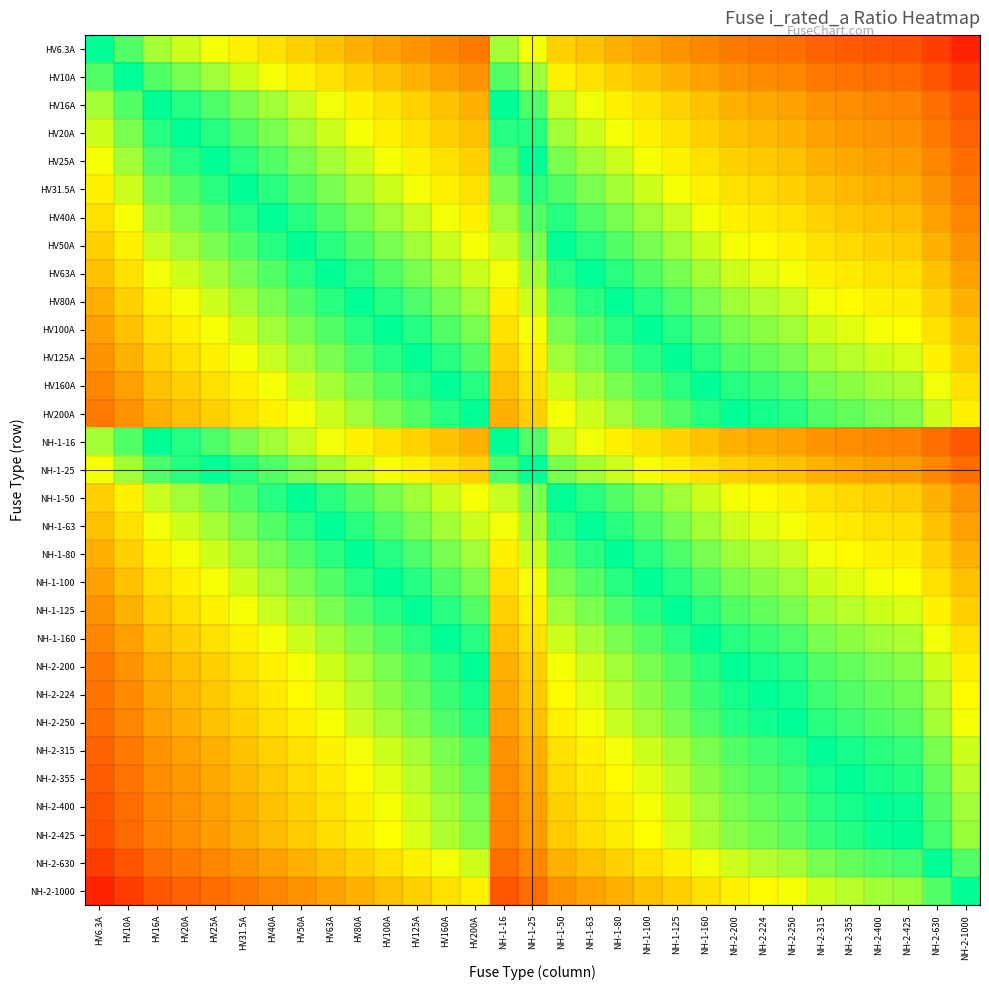

Reading left to right, transcribe all the data shown in this chart.

HV6.3A: HV6.3A=0.0	HV10A=-0.2	HV16A=-0.4	HV20A=-0.5	HV25A=-0.6	HV31.5A=-0.7	HV40A=-0.8	HV50A=-0.9	HV63A=-1.0	HV80A=-1.1	HV100A=-1.2	HV125A=-1.3	HV160A=-1.4	HV200A=-1.5	NH-1-16=-0.4	NH-1-25=-0.6	NH-1-50=-0.9	NH-1-63=-1.0	NH-1-80=-1.1	NH-1-100=-1.2	NH-1-125=-1.3	NH-1-160=-1.4	NH-2-200=-1.5	NH-2-224=-1.6	NH-2-250=-1.6	NH-2-315=-1.7	NH-2-355=-1.8	NH-2-400=-1.8	NH-2-425=-1.8	NH-2-630=-2.0	NH-2-1000=-2.2
HV10A: HV6.3A=0.2	HV10A=0.0	HV16A=-0.2	HV20A=-0.3	HV25A=-0.4	HV31.5A=-0.5	HV40A=-0.6	HV50A=-0.7	HV63A=-0.8	HV80A=-0.9	HV100A=-1.0	HV125A=-1.1	HV160A=-1.2	HV200A=-1.3	NH-1-16=-0.2	NH-1-25=-0.4	NH-1-50=-0.7	NH-1-63=-0.8	NH-1-80=-0.9	NH-1-100=-1.0	NH-1-125=-1.1	NH-1-160=-1.2	NH-2-200=-1.3	NH-2-224=-1.4	NH-2-250=-1.4	NH-2-315=-1.5	NH-2-355=-1.6	NH-2-400=-1.6	NH-2-425=-1.6	NH-2-630=-1.8	NH-2-1000=-2.0
HV16A: HV6.3A=0.4	HV10A=0.2	HV16A=0.0	HV20A=-0.1	HV25A=-0.2	HV31.5A=-0.3	HV40A=-0.4	HV50A=-0.5	HV63A=-0.6	HV80A=-0.7	HV100A=-0.8	HV125A=-0.9	HV160A=-1.0	HV200A=-1.1	NH-1-16=0.0	NH-1-25=-0.2	NH-1-50=-0.5	NH-1-63=-0.6	NH-1-80=-0.7	NH-1-100=-0.8	NH-1-125=-0.9	NH-1-160=-1.0	NH-2-200=-1.1	NH-2-224=-1.1	NH-2-250=-1.2	NH-2-315=-1.3	NH-2-355=-1.3	NH-2-400=-1.4	NH-2-425=-1.4	NH-2-630=-1.6	NH-2-1000=-1.8
HV20A: HV6.3A=0.5	HV10A=0.3	HV16A=0.1	HV20A=0.0	HV25A=-0.1	HV31.5A=-0.2	HV40A=-0.3	HV50A=-0.4	HV63A=-0.5	HV80A=-0.6	HV100A=-0.7	HV125A=-0.8	HV160A=-0.9	HV200A=-1.0	NH-1-16=0.1	NH-1-25=-0.1	NH-1-50=-0.4	NH-1-63=-0.5	NH-1-80=-0.6	NH-1-100=-0.7	NH-1-125=-0.8	NH-1-160=-0.9	NH-2-200=-1.0	NH-2-224=-1.0	NH-2-250=-1.1	NH-2-315=-1.2	NH-2-355=-1.2	NH-2-400=-1.3	NH-2-425=-1.3	NH-2-630=-1.5	NH-2-1000=-1.7
HV25A: HV6.3A=0.6	HV10A=0.4	HV16A=0.2	HV20A=0.1	HV25A=0.0	HV31.5A=-0.1	HV40A=-0.2	HV50A=-0.3	HV63A=-0.4	HV80A=-0.5	HV100A=-0.6	HV125A=-0.7	HV160A=-0.8	HV200A=-0.9	NH-1-16=0.2	NH-1-25=0.0	NH-1-50=-0.3	NH-1-63=-0.4	NH-1-80=-0.5	NH-1-100=-0.6	NH-1-125=-0.7	NH-1-160=-0.8	NH-2-200=-0.9	NH-2-224=-1.0	NH-2-250=-1.0	NH-2-315=-1.1	NH-2-355=-1.2	NH-2-400=-1.2	NH-2-425=-1.2	NH-2-630=-1.4	NH-2-1000=-1.6
HV31.5A: HV6.3A=0.7	HV10A=0.5	HV16A=0.3	HV20A=0.2	HV25A=0.1	HV31.5A=0.0	HV40A=-0.1	HV50A=-0.2	HV63A=-0.3	HV80A=-0.4	HV100A=-0.5	HV125A=-0.6	HV160A=-0.7	HV200A=-0.8	NH-1-16=0.3	NH-1-25=0.1	NH-1-50=-0.2	NH-1-63=-0.3	NH-1-80=-0.4	NH-1-100=-0.5	NH-1-125=-0.6	NH-1-160=-0.7	NH-2-200=-0.8	NH-2-224=-0.9	NH-2-250=-0.9	NH-2-315=-1.0	NH-2-355=-1.1	NH-2-400=-1.1	NH-2-425=-1.1	NH-2-630=-1.3	NH-2-1000=-1.5
HV40A: HV6.3A=0.8	HV10A=0.6	HV16A=0.4	HV20A=0.3	HV25A=0.2	HV31.5A=0.1	HV40A=0.0	HV50A=-0.1	HV63A=-0.2	HV80A=-0.3	HV100A=-0.4	HV125A=-0.5	HV160A=-0.6	HV200A=-0.7	NH-1-16=0.4	NH-1-25=0.2	NH-1-50=-0.1	NH-1-63=-0.2	NH-1-80=-0.3	NH-1-100=-0.4	NH-1-125=-0.5	NH-1-160=-0.6	NH-2-200=-0.7	NH-2-224=-0.7	NH-2-250=-0.8	NH-2-315=-0.9	NH-2-355=-0.9	NH-2-400=-1.0	NH-2-425=-1.0	NH-2-630=-1.2	NH-2-1000=-1.4
HV50A: HV6.3A=0.9	HV10A=0.7	HV16A=0.5	HV20A=0.4	HV25A=0.3	HV31.5A=0.2	HV40A=0.1	HV50A=0.0	HV63A=-0.1	HV80A=-0.2	HV100A=-0.3	HV125A=-0.4	HV160A=-0.5	HV200A=-0.6	NH-1-16=0.5	NH-1-25=0.3	NH-1-50=0.0	NH-1-63=-0.1	NH-1-80=-0.2	NH-1-100=-0.3	NH-1-125=-0.4	NH-1-160=-0.5	NH-2-200=-0.6	NH-2-224=-0.7	NH-2-250=-0.7	NH-2-315=-0.8	NH-2-355=-0.9	NH-2-400=-0.9	NH-2-425=-0.9	NH-2-630=-1.1	NH-2-1000=-1.3
HV63A: HV6.3A=1.0	HV10A=0.8	HV16A=0.6	HV20A=0.5	HV25A=0.4	HV31.5A=0.3	HV40A=0.2	HV50A=0.1	HV63A=0.0	HV80A=-0.1	HV100A=-0.2	HV125A=-0.3	HV160A=-0.4	HV200A=-0.5	NH-1-16=0.6	NH-1-25=0.4	NH-1-50=0.1	NH-1-63=0.0	NH-1-80=-0.1	NH-1-100=-0.2	NH-1-125=-0.3	NH-1-160=-0.4	NH-2-200=-0.5	NH-2-224=-0.6	NH-2-250=-0.6	NH-2-315=-0.7	NH-2-355=-0.8	NH-2-400=-0.8	NH-2-425=-0.8	NH-2-630=-1.0	NH-2-1000=-1.2
HV80A: HV6.3A=1.1	HV10A=0.9	HV16A=0.7	HV20A=0.6	HV25A=0.5	HV31.5A=0.4	HV40A=0.3	HV50A=0.2	HV63A=0.1	HV80A=0.0	HV100A=-0.1	HV125A=-0.2	HV160A=-0.3	HV200A=-0.4	NH-1-16=0.7	NH-1-25=0.5	NH-1-50=0.2	NH-1-63=0.1	NH-1-80=0.0	NH-1-100=-0.1	NH-1-125=-0.2	NH-1-160=-0.3	NH-2-200=-0.4	NH-2-224=-0.4	NH-2-250=-0.5	NH-2-315=-0.6	NH-2-355=-0.6	NH-2-400=-0.7	NH-2-425=-0.7	NH-2-630=-0.9	NH-2-1000=-1.1
HV100A: HV6.3A=1.2	HV10A=1.0	HV16A=0.8	HV20A=0.7	HV25A=0.6	HV31.5A=0.5	HV40A=0.4	HV50A=0.3	HV63A=0.2	HV80A=0.1	HV100A=0.0	HV125A=-0.1	HV160A=-0.2	HV200A=-0.3	NH-1-16=0.8	NH-1-25=0.6	NH-1-50=0.3	NH-1-63=0.2	NH-1-80=0.1	NH-1-100=0.0	NH-1-125=-0.1	NH-1-160=-0.2	NH-2-200=-0.3	NH-2-224=-0.4	NH-2-250=-0.4	NH-2-315=-0.5	NH-2-355=-0.6	NH-2-400=-0.6	NH-2-425=-0.6	NH-2-630=-0.8	NH-2-1000=-1.0
HV125A: HV6.3A=1.3	HV10A=1.1	HV16A=0.9	HV20A=0.8	HV25A=0.7	HV31.5A=0.6	HV40A=0.5	HV50A=0.4	HV63A=0.3	HV80A=0.2	HV100A=0.1	HV125A=0.0	HV160A=-0.1	HV200A=-0.2	NH-1-16=0.9	NH-1-25=0.7	NH-1-50=0.4	NH-1-63=0.3	NH-1-80=0.2	NH-1-100=0.1	NH-1-125=0.0	NH-1-160=-0.1	NH-2-200=-0.2	NH-2-224=-0.3	NH-2-250=-0.3	NH-2-315=-0.4	NH-2-355=-0.5	NH-2-400=-0.5	NH-2-425=-0.5	NH-2-630=-0.7	NH-2-1000=-0.9
HV160A: HV6.3A=1.4	HV10A=1.2	HV16A=1.0	HV20A=0.9	HV25A=0.8	HV31.5A=0.7	HV40A=0.6	HV50A=0.5	HV63A=0.4	HV80A=0.3	HV100A=0.2	HV125A=0.1	HV160A=0.0	HV200A=-0.1	NH-1-16=1.0	NH-1-25=0.8	NH-1-50=0.5	NH-1-63=0.4	NH-1-80=0.3	NH-1-100=0.2	NH-1-125=0.1	NH-1-160=0.0	NH-2-200=-0.1	NH-2-224=-0.1	NH-2-250=-0.2	NH-2-315=-0.3	NH-2-355=-0.3	NH-2-400=-0.4	NH-2-425=-0.4	NH-2-630=-0.6	NH-2-1000=-0.8
HV200A: HV6.3A=1.5	HV10A=1.3	HV16A=1.1	HV20A=1.0	HV25A=0.9	HV31.5A=0.8	HV40A=0.7	HV50A=0.6	HV63A=0.5	HV80A=0.4	HV100A=0.3	HV125A=0.2	HV160A=0.1	HV200A=0.0	NH-1-16=1.1	NH-1-25=0.9	NH-1-50=0.6	NH-1-63=0.5	NH-1-80=0.4	NH-1-100=0.3	NH-1-125=0.2	NH-1-160=0.1	NH-2-200=0.0	NH-2-224=-0.0	NH-2-250=-0.1	NH-2-315=-0.2	NH-2-355=-0.2	NH-2-400=-0.3	NH-2-425=-0.3	NH-2-630=-0.5	NH-2-1000=-0.7
NH-1-16: HV6.3A=0.4	HV10A=0.2	HV16A=0.0	HV20A=-0.1	HV25A=-0.2	HV31.5A=-0.3	HV40A=-0.4	HV50A=-0.5	HV63A=-0.6	HV80A=-0.7	HV100A=-0.8	HV125A=-0.9	HV160A=-1.0	HV200A=-1.1	NH-1-16=0.0	NH-1-25=-0.2	NH-1-50=-0.5	NH-1-63=-0.6	NH-1-80=-0.7	NH-1-100=-0.8	NH-1-125=-0.9	NH-1-160=-1.0	NH-2-200=-1.1	NH-2-224=-1.1	NH-2-250=-1.2	NH-2-315=-1.3	NH-2-355=-1.3	NH-2-400=-1.4	NH-2-425=-1.4	NH-2-630=-1.6	NH-2-1000=-1.8
NH-1-25: HV6.3A=0.6	HV10A=0.4	HV16A=0.2	HV20A=0.1	HV25A=0.0	HV31.5A=-0.1	HV40A=-0.2	HV50A=-0.3	HV63A=-0.4	HV80A=-0.5	HV100A=-0.6	HV125A=-0.7	HV160A=-0.8	HV200A=-0.9	NH-1-16=0.2	NH-1-25=0.0	NH-1-50=-0.3	NH-1-63=-0.4	NH-1-80=-0.5	NH-1-100=-0.6	NH-1-125=-0.7	NH-1-160=-0.8	NH-2-200=-0.9	NH-2-224=-1.0	NH-2-250=-1.0	NH-2-315=-1.1	NH-2-355=-1.2	NH-2-400=-1.2	NH-2-425=-1.2	NH-2-630=-1.4	NH-2-1000=-1.6
NH-1-50: HV6.3A=0.9	HV10A=0.7	HV16A=0.5	HV20A=0.4	HV25A=0.3	HV31.5A=0.2	HV40A=0.1	HV50A=0.0	HV63A=-0.1	HV80A=-0.2	HV100A=-0.3	HV125A=-0.4	HV160A=-0.5	HV200A=-0.6	NH-1-16=0.5	NH-1-25=0.3	NH-1-50=0.0	NH-1-63=-0.1	NH-1-80=-0.2	NH-1-100=-0.3	NH-1-125=-0.4	NH-1-160=-0.5	NH-2-200=-0.6	NH-2-224=-0.7	NH-2-250=-0.7	NH-2-315=-0.8	NH-2-355=-0.9	NH-2-400=-0.9	NH-2-425=-0.9	NH-2-630=-1.1	NH-2-1000=-1.3
NH-1-63: HV6.3A=1.0	HV10A=0.8	HV16A=0.6	HV20A=0.5	HV25A=0.4	HV31.5A=0.3	HV40A=0.2	HV50A=0.1	HV63A=0.0	HV80A=-0.1	HV100A=-0.2	HV125A=-0.3	HV160A=-0.4	HV200A=-0.5	NH-1-16=0.6	NH-1-25=0.4	NH-1-50=0.1	NH-1-63=0.0	NH-1-80=-0.1	NH-1-100=-0.2	NH-1-125=-0.3	NH-1-160=-0.4	NH-2-200=-0.5	NH-2-224=-0.6	NH-2-250=-0.6	NH-2-315=-0.7	NH-2-355=-0.8	NH-2-400=-0.8	NH-2-425=-0.8	NH-2-630=-1.0	NH-2-1000=-1.2
NH-1-80: HV6.3A=1.1	HV10A=0.9	HV16A=0.7	HV20A=0.6	HV25A=0.5	HV31.5A=0.4	HV40A=0.3	HV50A=0.2	HV63A=0.1	HV80A=0.0	HV100A=-0.1	HV125A=-0.2	HV160A=-0.3	HV200A=-0.4	NH-1-16=0.7	NH-1-25=0.5	NH-1-50=0.2	NH-1-63=0.1	NH-1-80=0.0	NH-1-100=-0.1	NH-1-125=-0.2	NH-1-160=-0.3	NH-2-200=-0.4	NH-2-224=-0.4	NH-2-250=-0.5	NH-2-315=-0.6	NH-2-355=-0.6	NH-2-400=-0.7	NH-2-425=-0.7	NH-2-630=-0.9	NH-2-1000=-1.1
NH-1-100: HV6.3A=1.2	HV10A=1.0	HV16A=0.8	HV20A=0.7	HV25A=0.6	HV31.5A=0.5	HV40A=0.4	HV50A=0.3	HV63A=0.2	HV80A=0.1	HV100A=0.0	HV125A=-0.1	HV160A=-0.2	HV200A=-0.3	NH-1-16=0.8	NH-1-25=0.6	NH-1-50=0.3	NH-1-63=0.2	NH-1-80=0.1	NH-1-100=0.0	NH-1-125=-0.1	NH-1-160=-0.2	NH-2-200=-0.3	NH-2-224=-0.4	NH-2-250=-0.4	NH-2-315=-0.5	NH-2-355=-0.6	NH-2-400=-0.6	NH-2-425=-0.6	NH-2-630=-0.8	NH-2-1000=-1.0
NH-1-125: HV6.3A=1.3	HV10A=1.1	HV16A=0.9	HV20A=0.8	HV25A=0.7	HV31.5A=0.6	HV40A=0.5	HV50A=0.4	HV63A=0.3	HV80A=0.2	HV100A=0.1	HV125A=0.0	HV160A=-0.1	HV200A=-0.2	NH-1-16=0.9	NH-1-25=0.7	NH-1-50=0.4	NH-1-63=0.3	NH-1-80=0.2	NH-1-100=0.1	NH-1-125=0.0	NH-1-160=-0.1	NH-2-200=-0.2	NH-2-224=-0.3	NH-2-250=-0.3	NH-2-315=-0.4	NH-2-355=-0.5	NH-2-400=-0.5	NH-2-425=-0.5	NH-2-630=-0.7	NH-2-1000=-0.9
NH-1-160: HV6.3A=1.4	HV10A=1.2	HV16A=1.0	HV20A=0.9	HV25A=0.8	HV31.5A=0.7	HV40A=0.6	HV50A=0.5	HV63A=0.4	HV80A=0.3	HV100A=0.2	HV125A=0.1	HV160A=0.0	HV200A=-0.1	NH-1-16=1.0	NH-1-25=0.8	NH-1-50=0.5	NH-1-63=0.4	NH-1-80=0.3	NH-1-100=0.2	NH-1-125=0.1	NH-1-160=0.0	NH-2-200=-0.1	NH-2-224=-0.1	NH-2-250=-0.2	NH-2-315=-0.3	NH-2-355=-0.3	NH-2-400=-0.4	NH-2-425=-0.4	NH-2-630=-0.6	NH-2-1000=-0.8
NH-2-200: HV6.3A=1.5	HV10A=1.3	HV16A=1.1	HV20A=1.0	HV25A=0.9	HV31.5A=0.8	HV40A=0.7	HV50A=0.6	HV63A=0.5	HV80A=0.4	HV100A=0.3	HV125A=0.2	HV160A=0.1	HV200A=0.0	NH-1-16=1.1	NH-1-25=0.9	NH-1-50=0.6	NH-1-63=0.5	NH-1-80=0.4	NH-1-100=0.3	NH-1-125=0.2	NH-1-160=0.1	NH-2-200=0.0	NH-2-224=-0.0	NH-2-250=-0.1	NH-2-315=-0.2	NH-2-355=-0.2	NH-2-400=-0.3	NH-2-425=-0.3	NH-2-630=-0.5	NH-2-1000=-0.7
NH-2-224: HV6.3A=1.6	HV10A=1.4	HV16A=1.1	HV20A=1.0	HV25A=1.0	HV31.5A=0.9	HV40A=0.7	HV50A=0.7	HV63A=0.6	HV80A=0.4	HV100A=0.4	HV125A=0.3	HV160A=0.1	HV200A=0.0	NH-1-16=1.1	NH-1-25=1.0	NH-1-50=0.7	NH-1-63=0.6	NH-1-80=0.4	NH-1-100=0.4	NH-1-125=0.3	NH-1-160=0.1	NH-2-200=0.0	NH-2-224=0.0	NH-2-250=-0.0	NH-2-315=-0.1	NH-2-355=-0.2	NH-2-400=-0.3	NH-2-425=-0.3	NH-2-630=-0.4	NH-2-1000=-0.6
NH-2-250: HV6.3A=1.6	HV10A=1.4	HV16A=1.2	HV20A=1.1	HV25A=1.0	HV31.5A=0.9	HV40A=0.8	HV50A=0.7	HV63A=0.6	HV80A=0.5	HV100A=0.4	HV125A=0.3	HV160A=0.2	HV200A=0.1	NH-1-16=1.2	NH-1-25=1.0	NH-1-50=0.7	NH-1-63=0.6	NH-1-80=0.5	NH-1-100=0.4	NH-1-125=0.3	NH-1-160=0.2	NH-2-200=0.1	NH-2-224=0.0	NH-2-250=0.0	NH-2-315=-0.1	NH-2-355=-0.2	NH-2-400=-0.2	NH-2-425=-0.2	NH-2-630=-0.4	NH-2-1000=-0.6
NH-2-315: HV6.3A=1.7	HV10A=1.5	HV16A=1.3	HV20A=1.2	HV25A=1.1	HV31.5A=1.0	HV40A=0.9	HV50A=0.8	HV63A=0.7	HV80A=0.6	HV100A=0.5	HV125A=0.4	HV160A=0.3	HV200A=0.2	NH-1-16=1.3	NH-1-25=1.1	NH-1-50=0.8	NH-1-63=0.7	NH-1-80=0.6	NH-1-100=0.5	NH-1-125=0.4	NH-1-160=0.3	NH-2-200=0.2	NH-2-224=0.1	NH-2-250=0.1	NH-2-315=0.0	NH-2-355=-0.1	NH-2-400=-0.1	NH-2-425=-0.1	NH-2-630=-0.3	NH-2-1000=-0.5
NH-2-355: HV6.3A=1.8	HV10A=1.6	HV16A=1.3	HV20A=1.2	HV25A=1.2	HV31.5A=1.1	HV40A=0.9	HV50A=0.9	HV63A=0.8	HV80A=0.6	HV100A=0.6	HV125A=0.5	HV160A=0.3	HV200A=0.2	NH-1-16=1.3	NH-1-25=1.2	NH-1-50=0.9	NH-1-63=0.8	NH-1-80=0.6	NH-1-100=0.6	NH-1-125=0.5	NH-1-160=0.3	NH-2-200=0.2	NH-2-224=0.2	NH-2-250=0.2	NH-2-315=0.1	NH-2-355=0.0	NH-2-400=-0.1	NH-2-425=-0.1	NH-2-630=-0.2	NH-2-1000=-0.4
NH-2-400: HV6.3A=1.8	HV10A=1.6	HV16A=1.4	HV20A=1.3	HV25A=1.2	HV31.5A=1.1	HV40A=1.0	HV50A=0.9	HV63A=0.8	HV80A=0.7	HV100A=0.6	HV125A=0.5	HV160A=0.4	HV200A=0.3	NH-1-16=1.4	NH-1-25=1.2	NH-1-50=0.9	NH-1-63=0.8	NH-1-80=0.7	NH-1-100=0.6	NH-1-125=0.5	NH-1-160=0.4	NH-2-200=0.3	NH-2-224=0.3	NH-2-250=0.2	NH-2-315=0.1	NH-2-355=0.1	NH-2-400=0.0	NH-2-425=-0.0	NH-2-630=-0.2	NH-2-1000=-0.4
NH-2-425: HV6.3A=1.8	HV10A=1.6	HV16A=1.4	HV20A=1.3	HV25A=1.2	HV31.5A=1.1	HV40A=1.0	HV50A=0.9	HV63A=0.8	HV80A=0.7	HV100A=0.6	HV125A=0.5	HV160A=0.4	HV200A=0.3	NH-1-16=1.4	NH-1-25=1.2	NH-1-50=0.9	NH-1-63=0.8	NH-1-80=0.7	NH-1-100=0.6	NH-1-125=0.5	NH-1-160=0.4	NH-2-200=0.3	NH-2-224=0.3	NH-2-250=0.2	NH-2-315=0.1	NH-2-355=0.1	NH-2-400=0.0	NH-2-425=0.0	NH-2-630=-0.2	NH-2-1000=-0.4
NH-2-630: HV6.3A=2.0	HV10A=1.8	HV16A=1.6	HV20A=1.5	HV25A=1.4	HV31.5A=1.3	HV40A=1.2	HV50A=1.1	HV63A=1.0	HV80A=0.9	HV100A=0.8	HV125A=0.7	HV160A=0.6	HV200A=0.5	NH-1-16=1.6	NH-1-25=1.4	NH-1-50=1.1	NH-1-63=1.0	NH-1-80=0.9	NH-1-100=0.8	NH-1-125=0.7	NH-1-160=0.6	NH-2-200=0.5	NH-2-224=0.4	NH-2-250=0.4	NH-2-315=0.3	NH-2-355=0.2	NH-2-400=0.2	NH-2-425=0.2	NH-2-630=0.0	NH-2-1000=-0.2
NH-2-1000: HV6.3A=2.2	HV10A=2.0	HV16A=1.8	HV20A=1.7	HV25A=1.6	HV31.5A=1.5	HV40A=1.4	HV50A=1.3	HV63A=1.2	HV80A=1.1	HV100A=1.0	HV125A=0.9	HV160A=0.8	HV200A=0.7	NH-1-16=1.8	NH-1-25=1.6	NH-1-50=1.3	NH-1-63=1.2	NH-1-80=1.1	NH-1-100=1.0	NH-1-125=0.9	NH-1-160=0.8	NH-2-200=0.7	NH-2-224=0.6	NH-2-250=0.6	NH-2-315=0.5	NH-2-355=0.4	NH-2-400=0.4	NH-2-425=0.4	NH-2-630=0.2	NH-2-1000=0.0